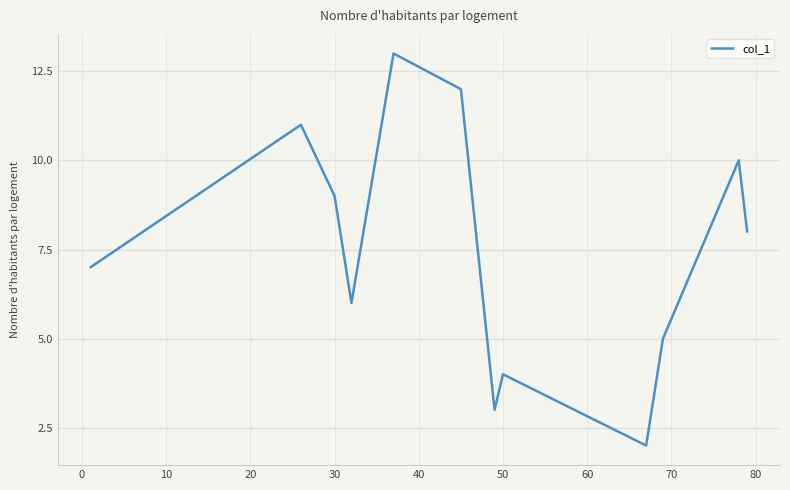

What is the difference between the maximum and minimum values?

11.0